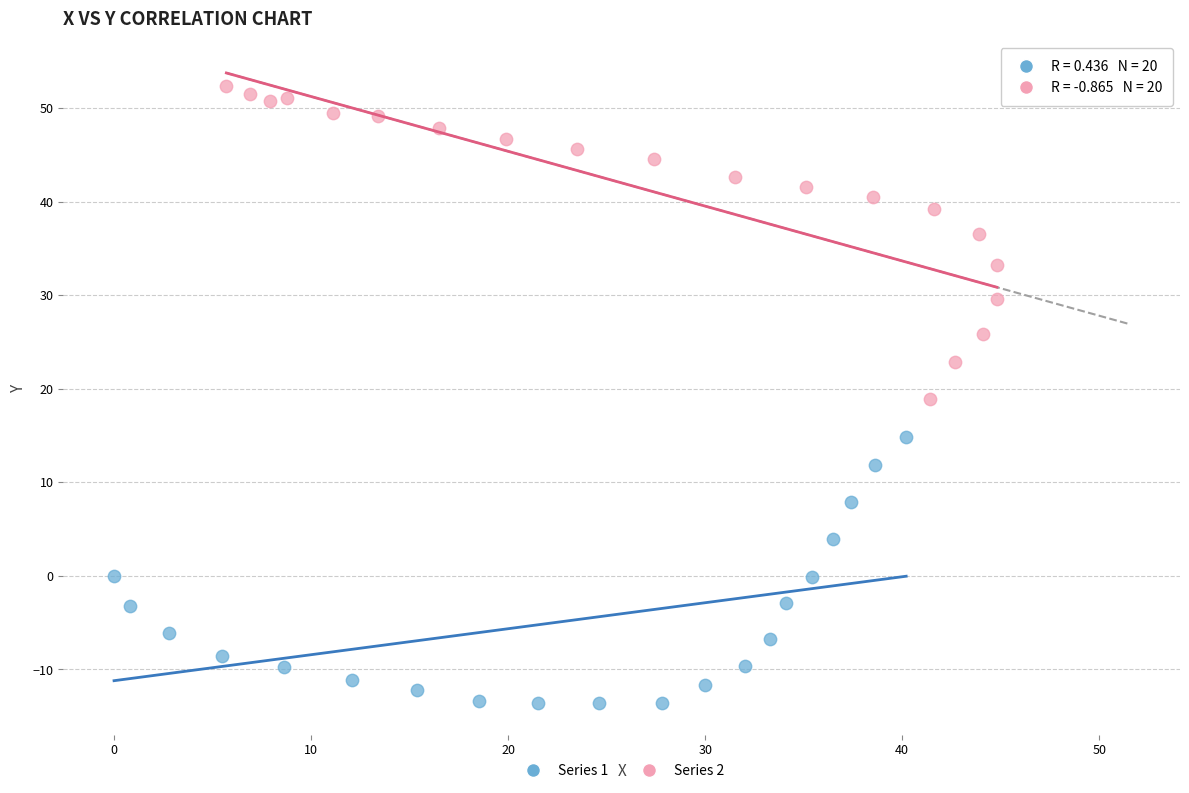

Which series reaches the maximum Y coordinate?

Series 2